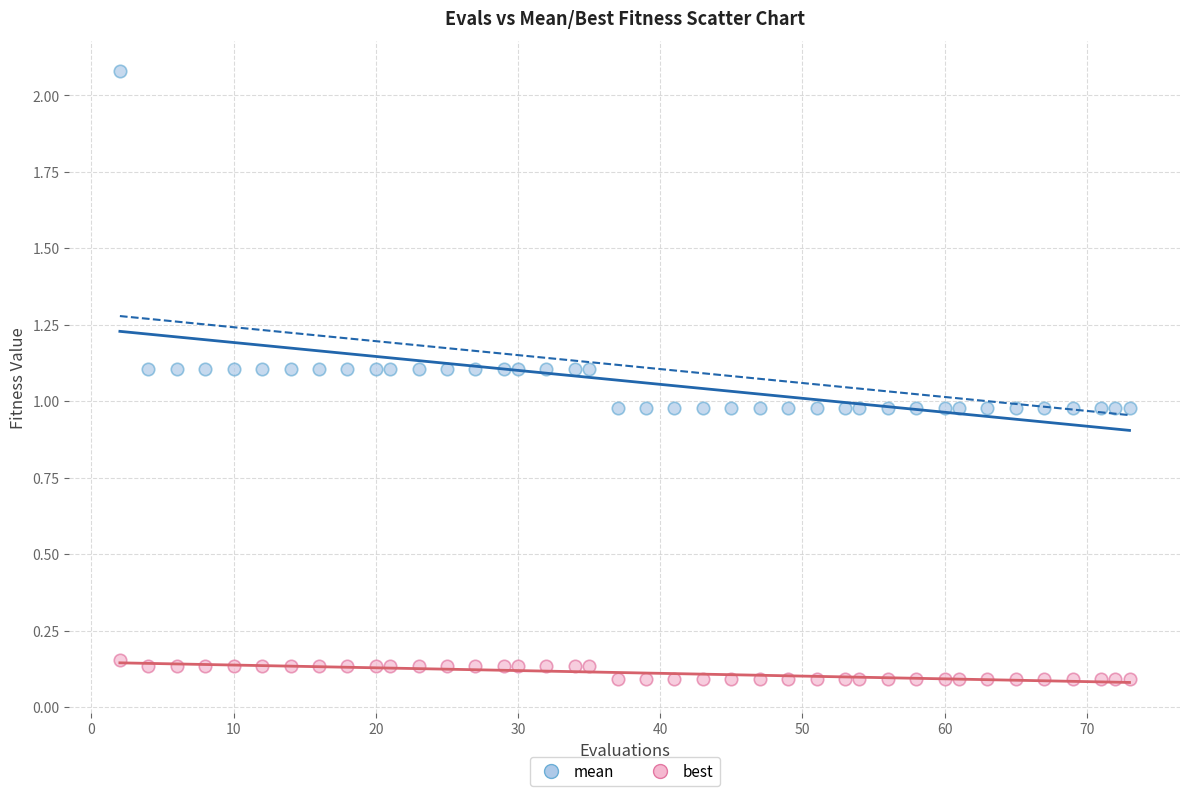

Which series contains the highest Y value?

mean